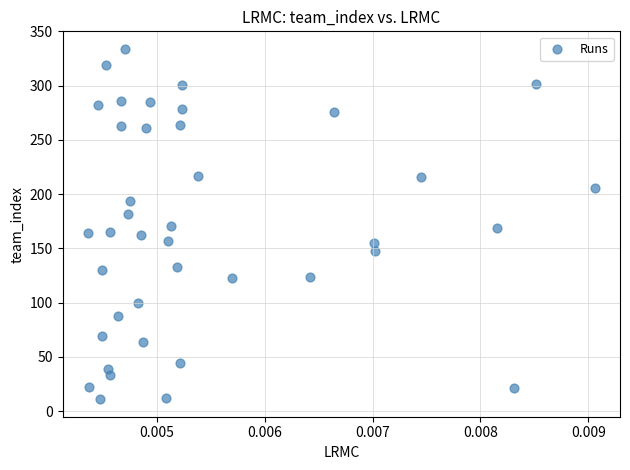

What is the range of Y values (max minus min)?

323